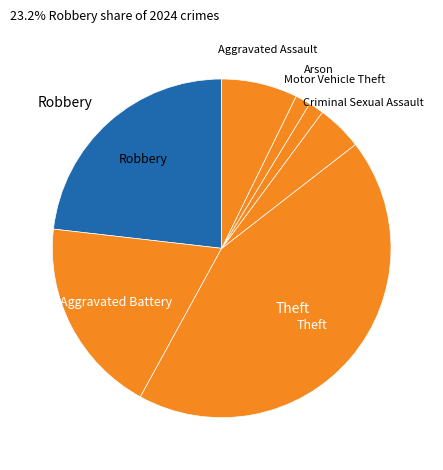

Which category has the biggest portion of the pie?

Theft